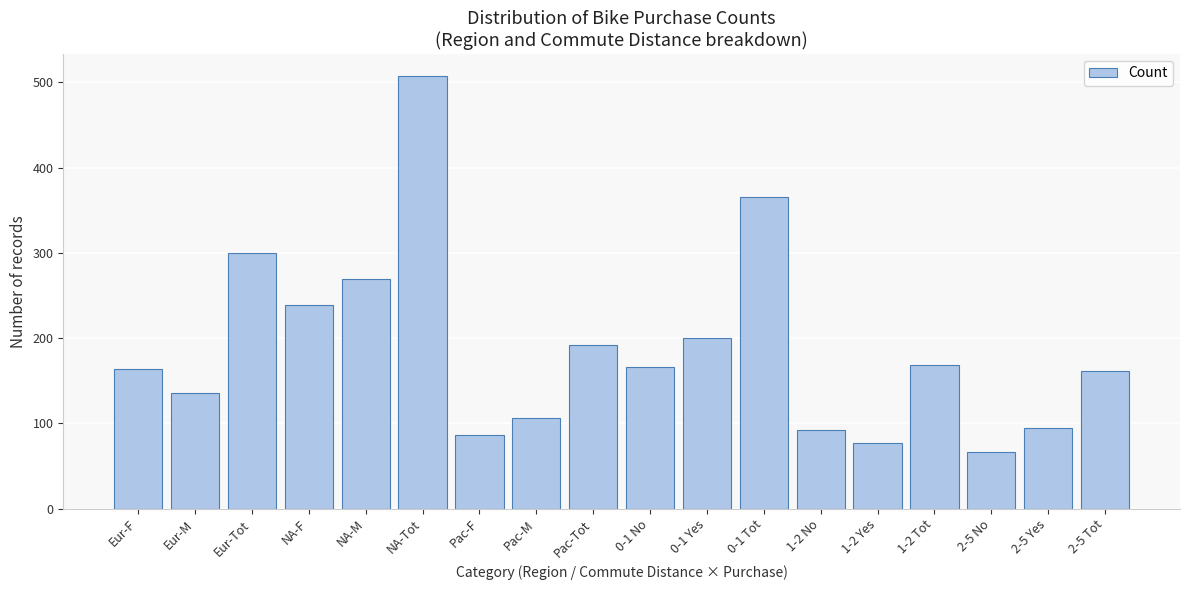

What is the difference between the values at NA-F and 1-2 Tot?

70